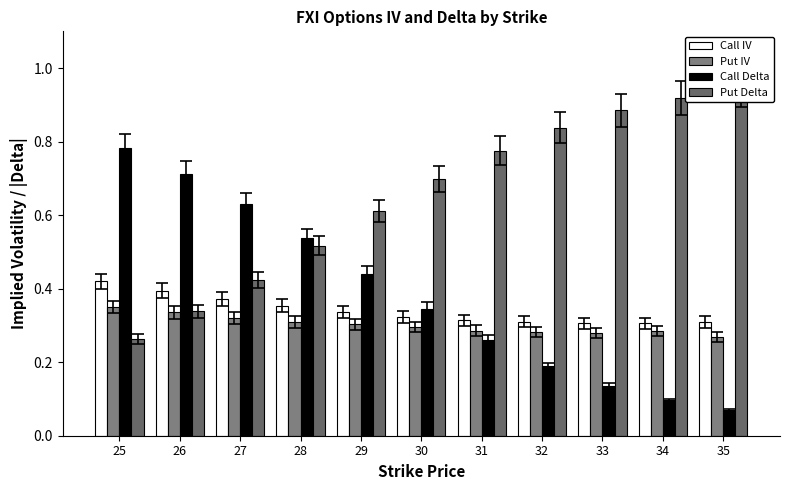

What is the value of the Call IV bar at the 7th from the left?

0.3